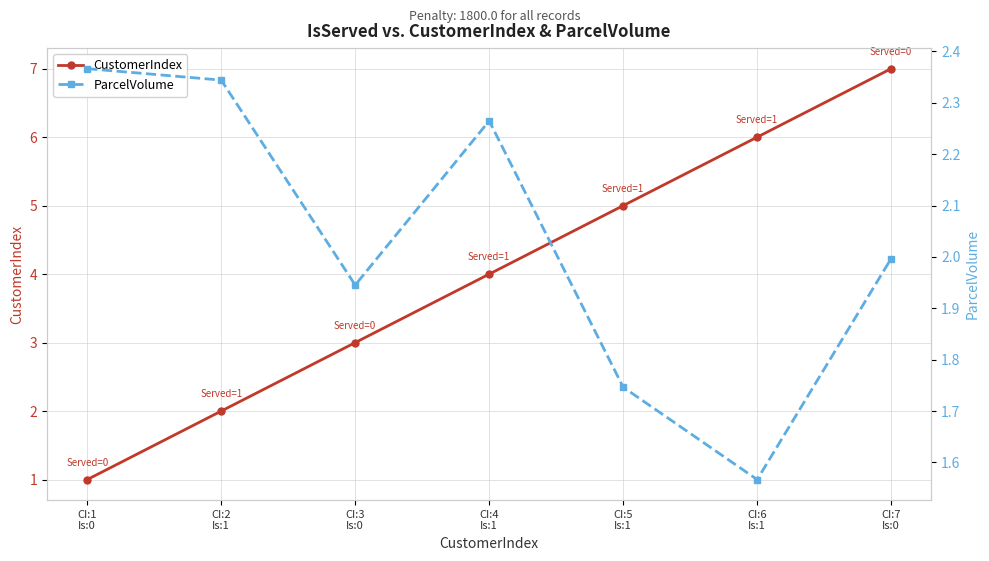

Reading left to right, list all the values displayed in this chart.

CustomerIndex: 1.0	2.0	3.0	4.0	5.0	6.0	7.0
ParcelVolume: 2.4	2.3	1.9	2.3	1.7	1.6	2.0